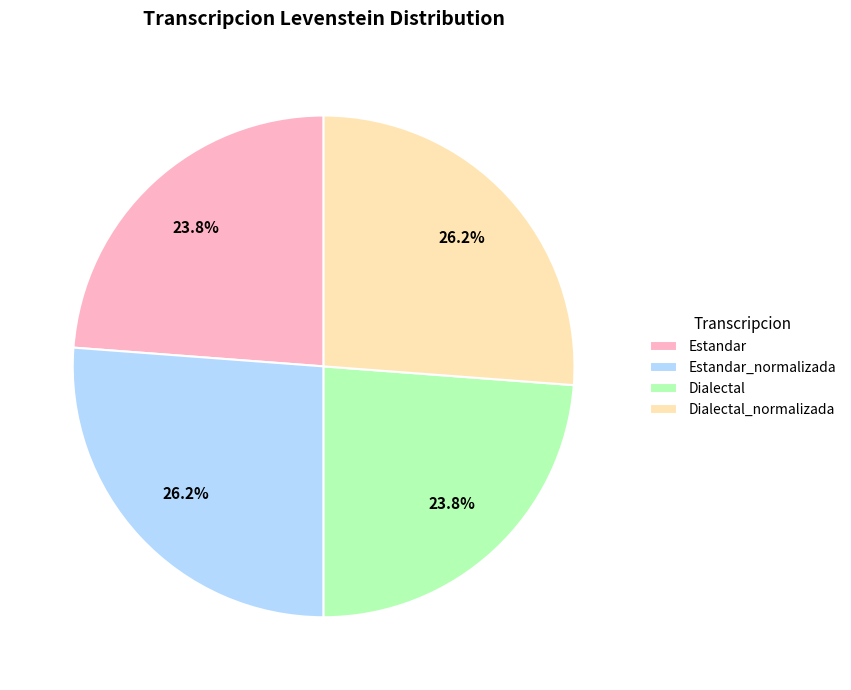

The Estandar_normalizada slice represents 37% of the pie. True or false?

False